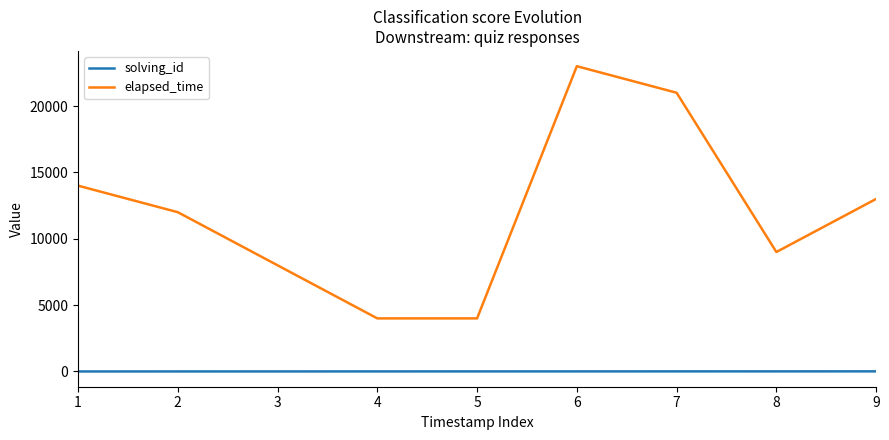

True or false: elapsed_time has a value of 12000 at 2.

True